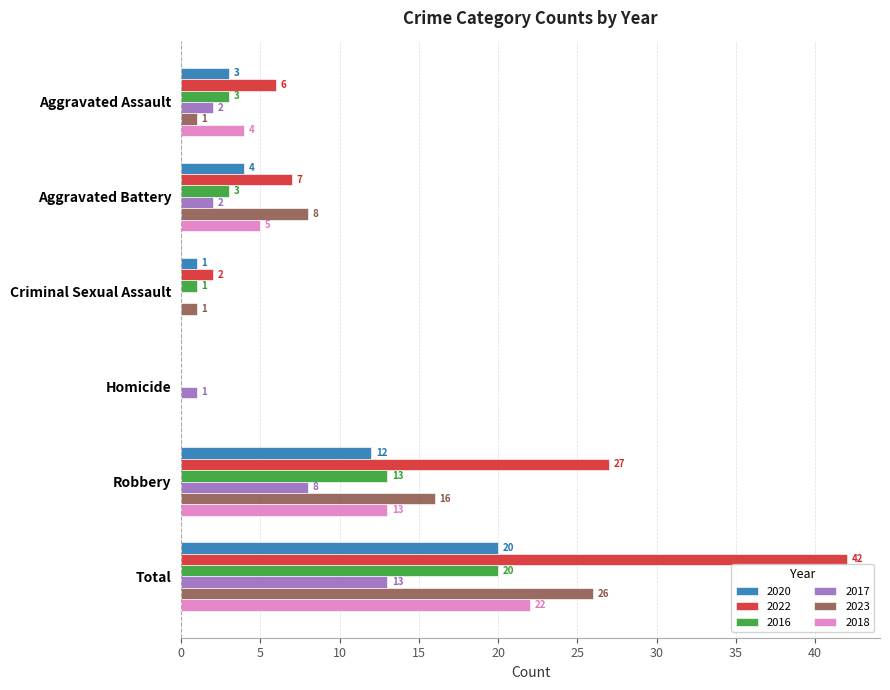

How many positive values does the 2020 series have?

5